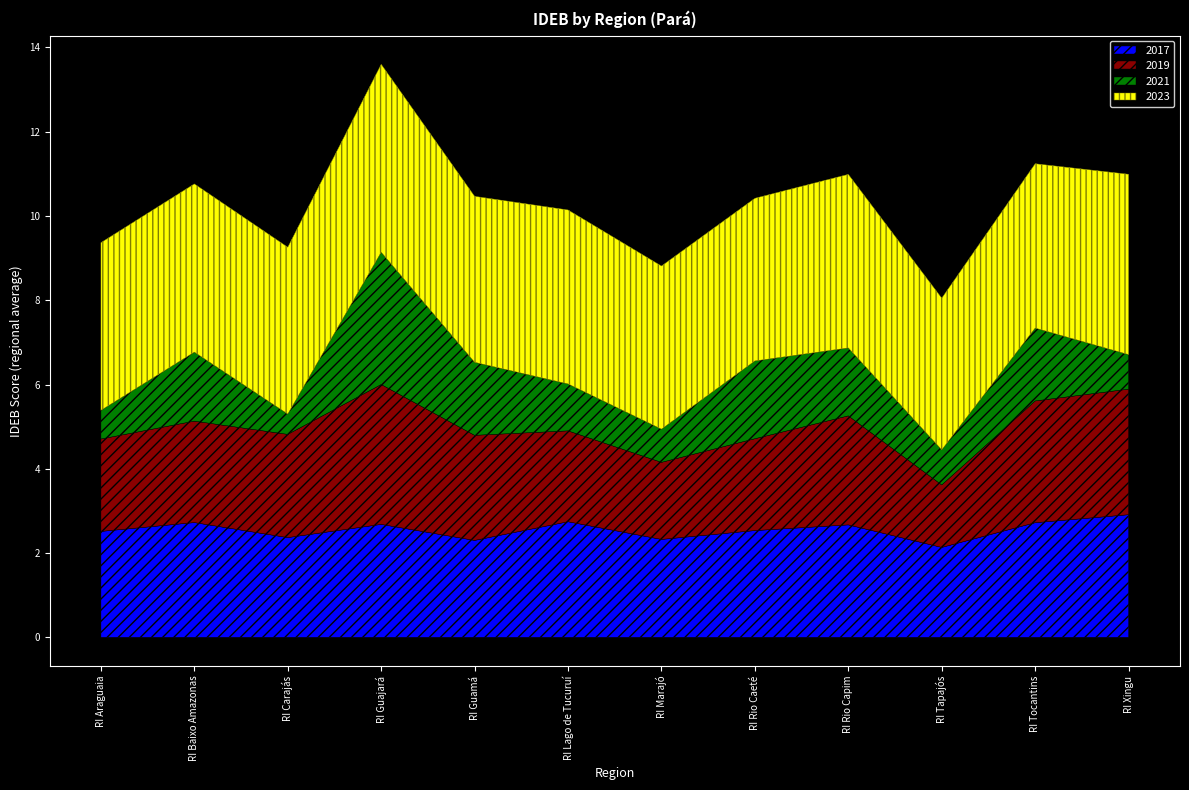

At which category does the chart reach its minimum across all series?

RI Carajás